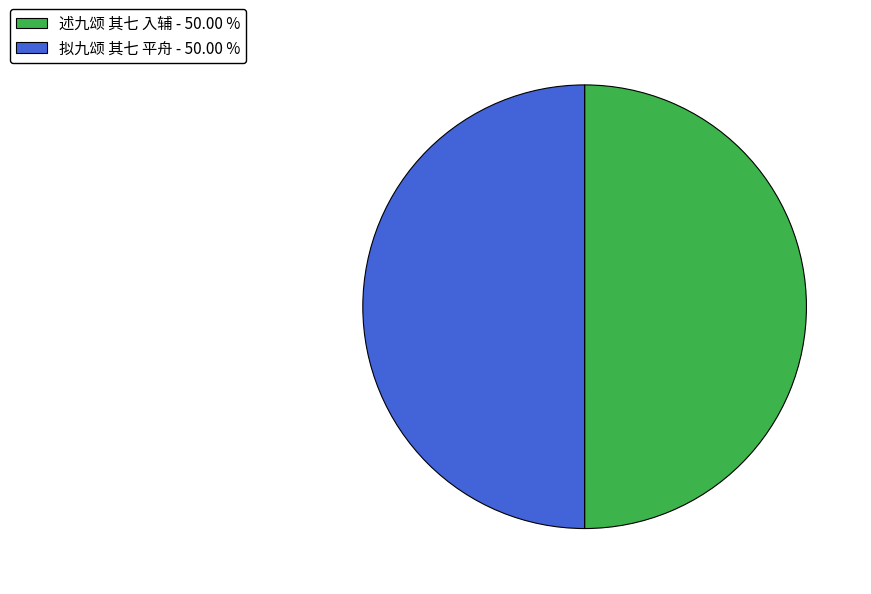

How many segments does this pie chart have?

2